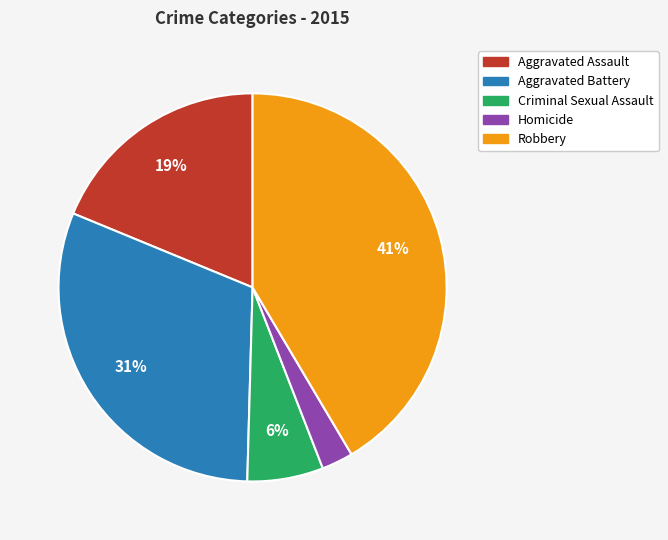

What percentage is the Aggravated Assault slice, to the nearest percent?

19%